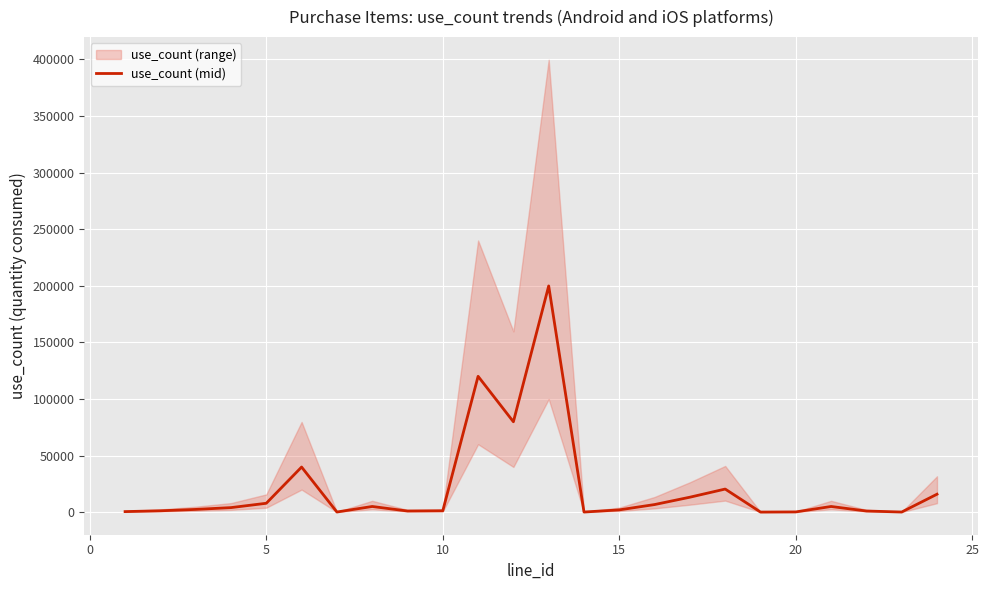

Which has a higher value, 25 or 20?

20